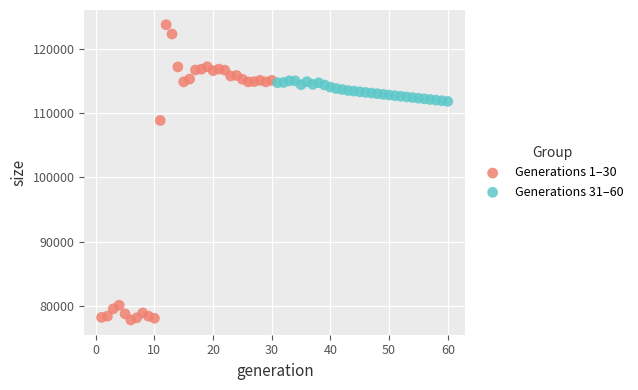

Which series has the largest Y range (max minus min)?

Generations 1–30